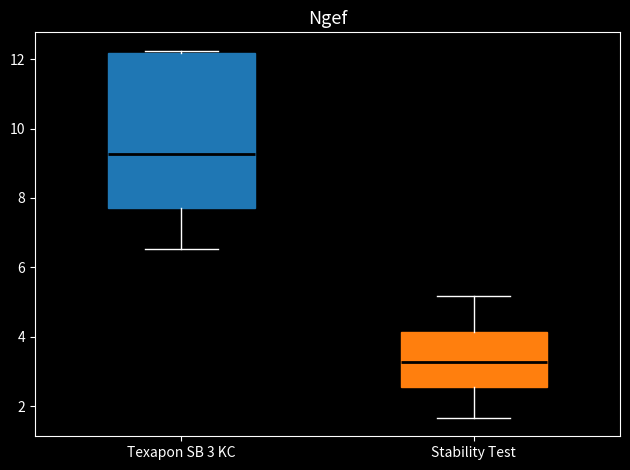

Where does the lower whisker of the box for Texapon SB 3 KC end on the y-axis? The values are not printed on the chart, so give them approximately, as read against the axis.

6.6